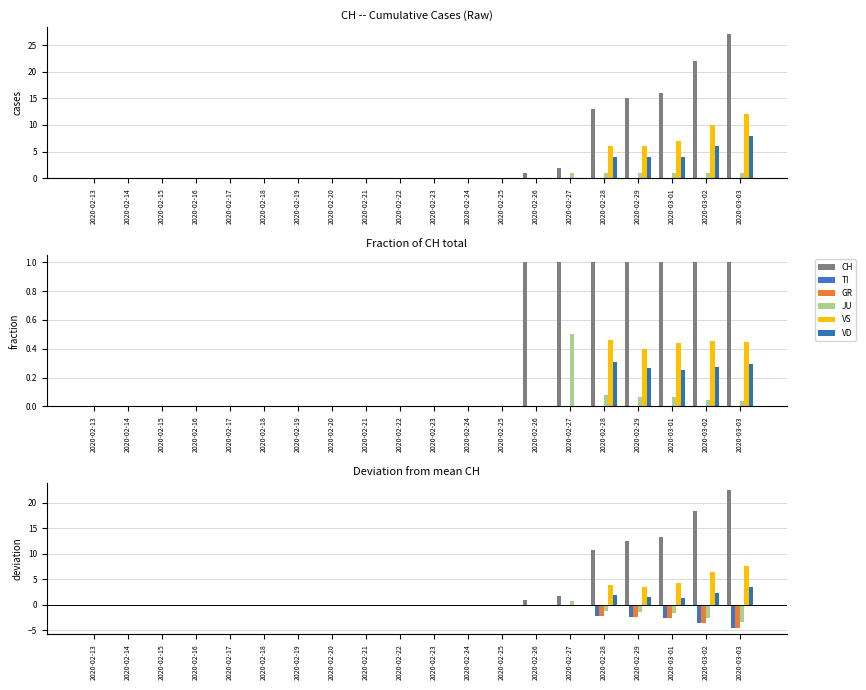

The value of VS at 2020-02-20 is 0.0. True or false?

True